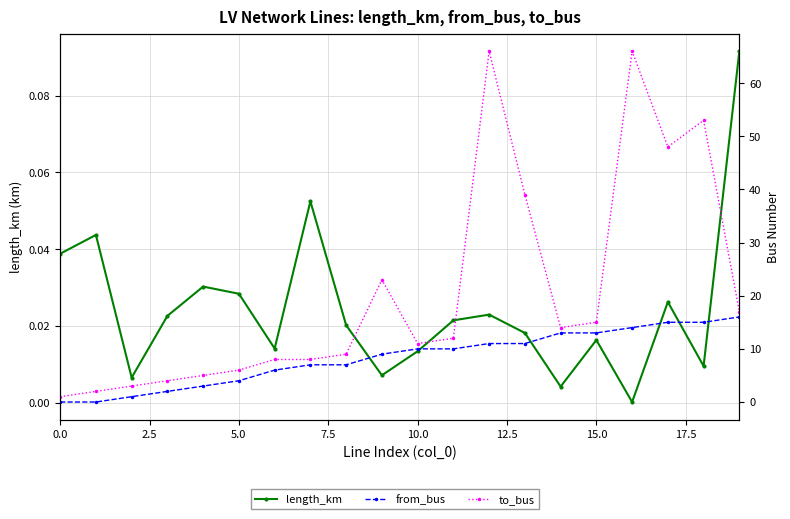

At which label does from_bus reach its peak?

19